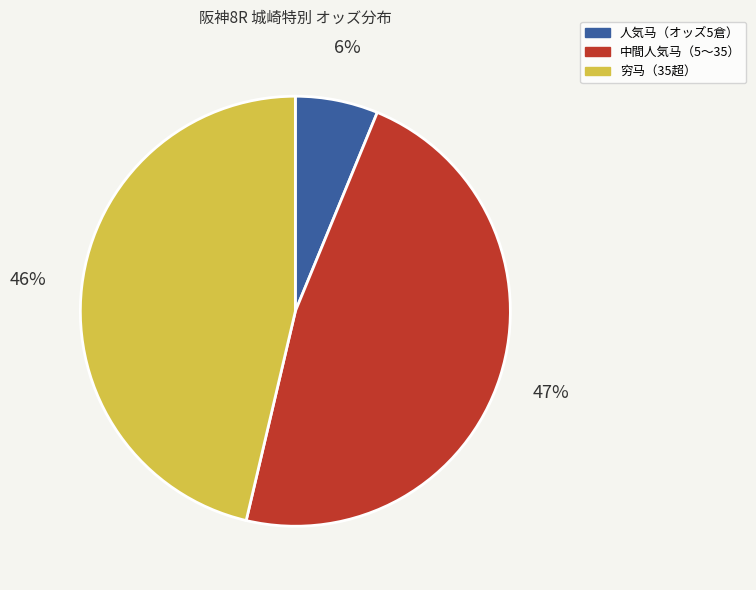

Does any single category account for the majority?

No